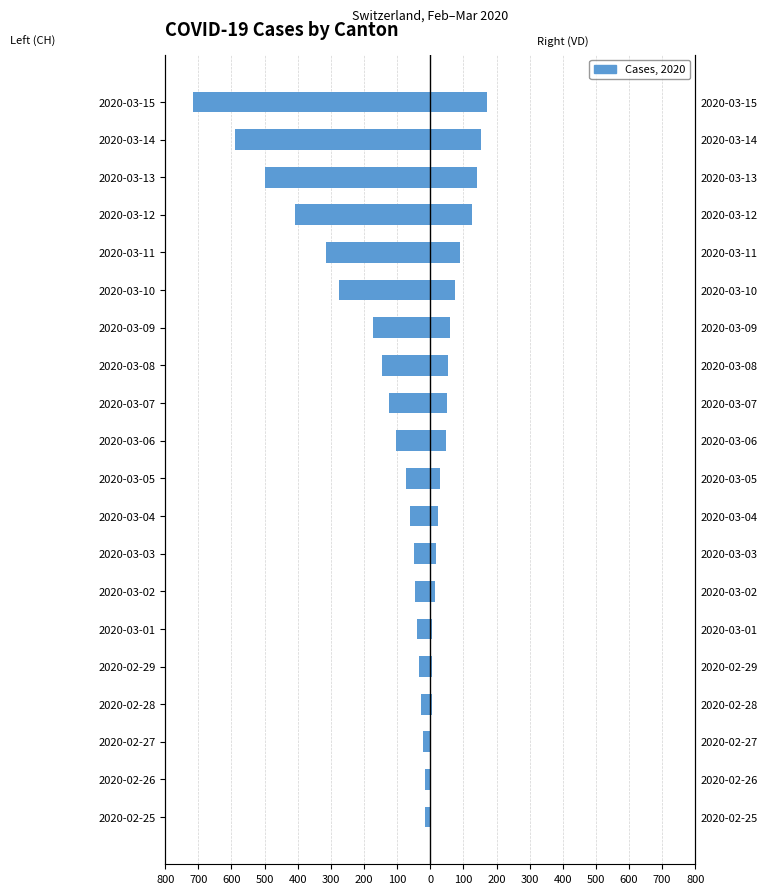

What is the lowest value of the CH (Left) series?

-716